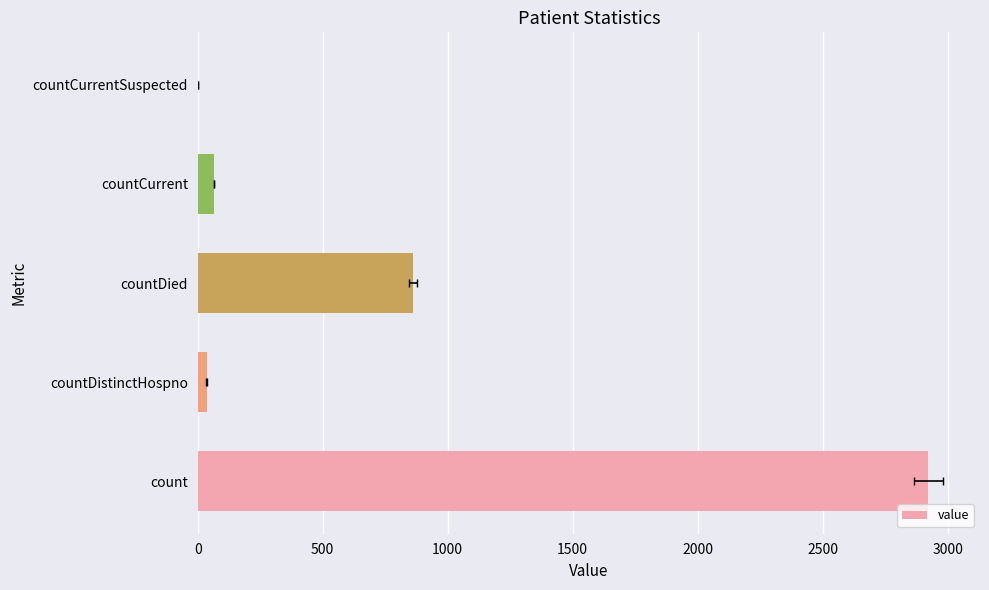

What is the change in value from countDistinctHospno to countCurrent?

+29